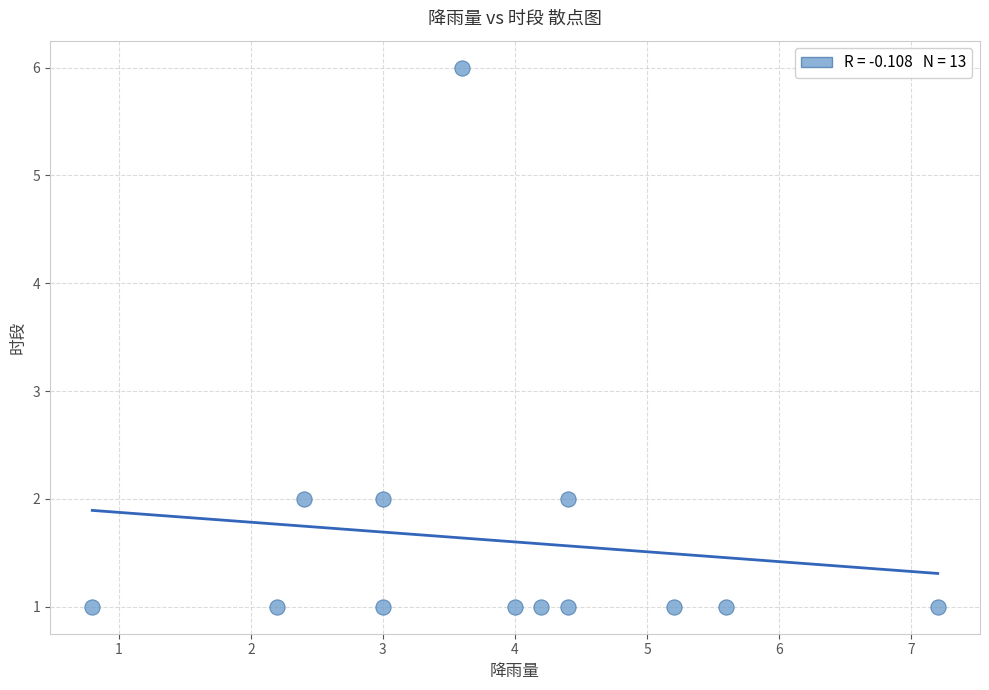

What is the range of Y values (max minus min)?

5